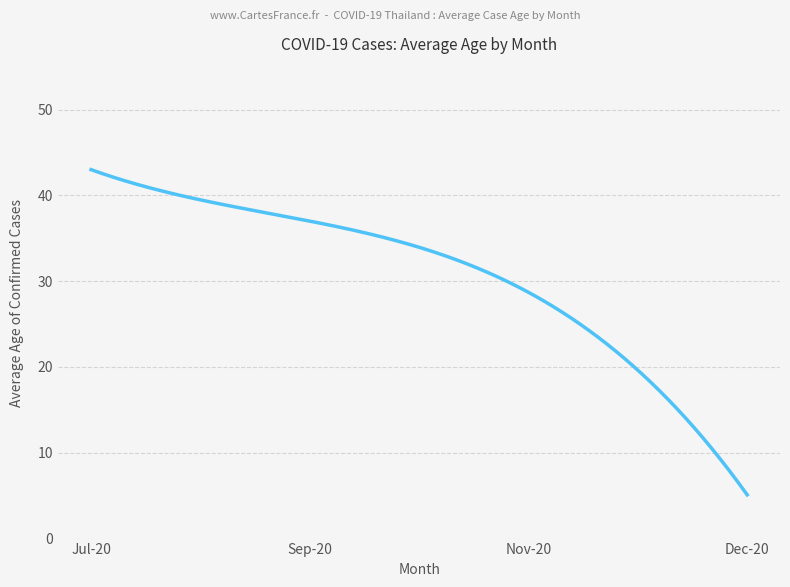

What is the maximum value shown in the chart?

43.0